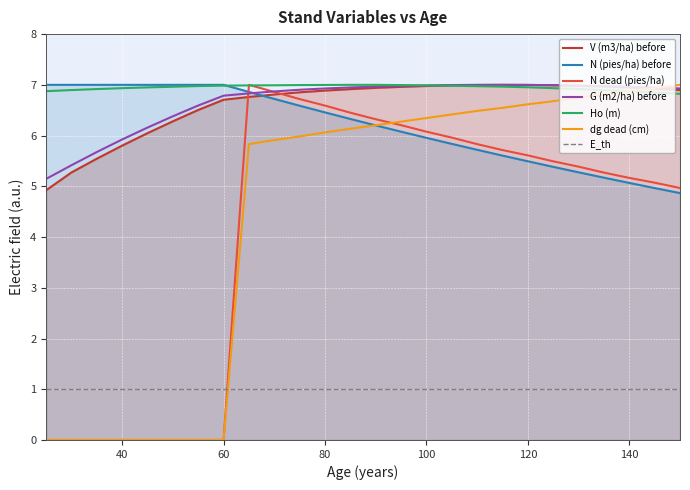

Rank the series at 115 from lowest to highest value.

N (pies/ha) before, N dead (pies/ha), dg dead (cm), Ho (m), V (m3/ha) before, G (m2/ha) before